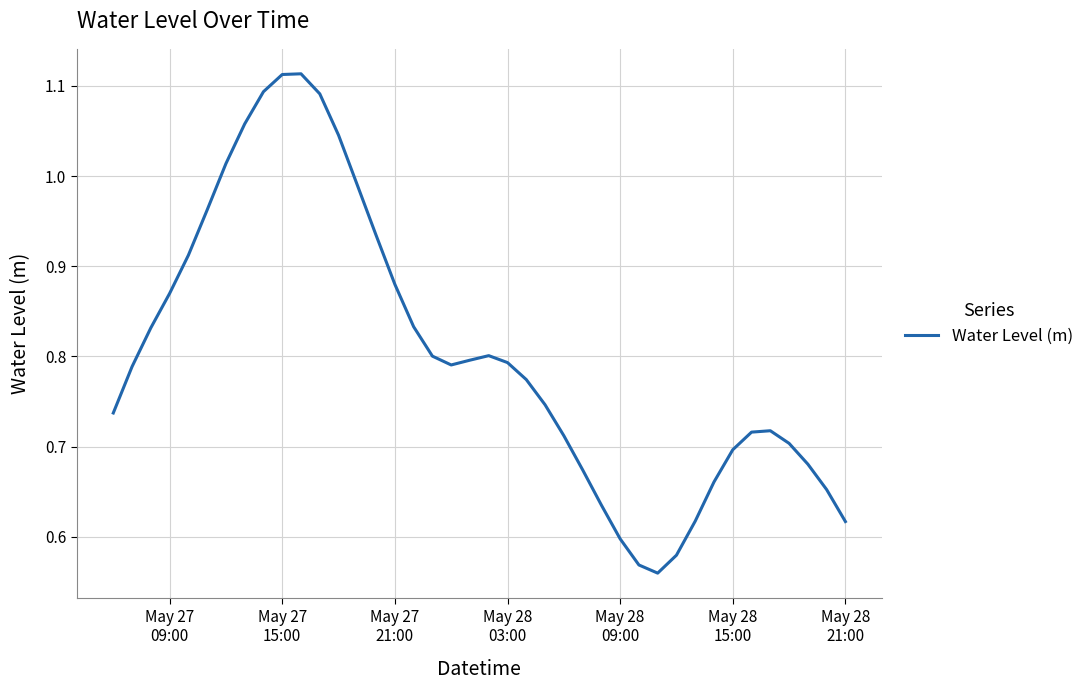

What is the value of the 34th point from the left?

0.7